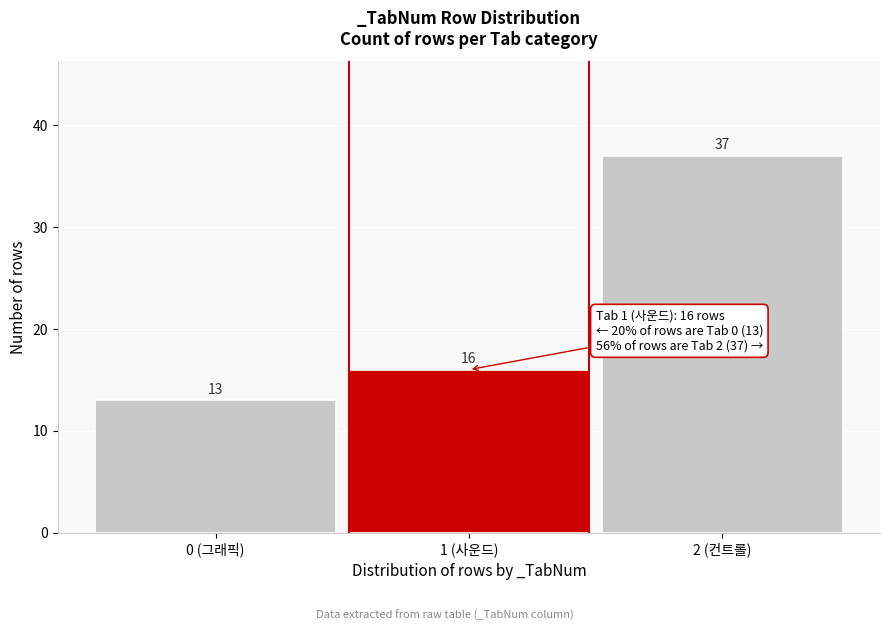

Reading left to right, transcribe all the data shown in this chart.

0 (그래픽)=13	1 (사운드)=16	2 (컨트롤)=37